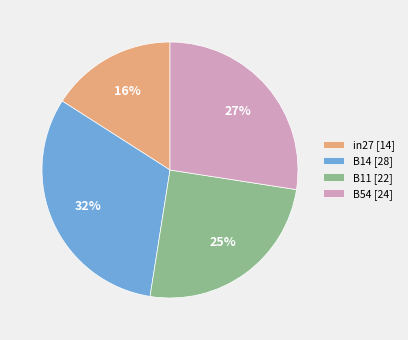

Is it true that in27 [14] is 16% of the pie?

True